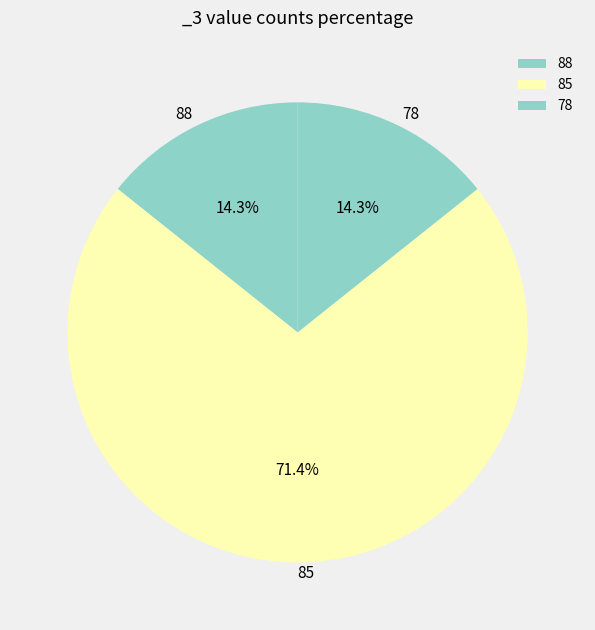

Does any single category account for the majority?

Yes